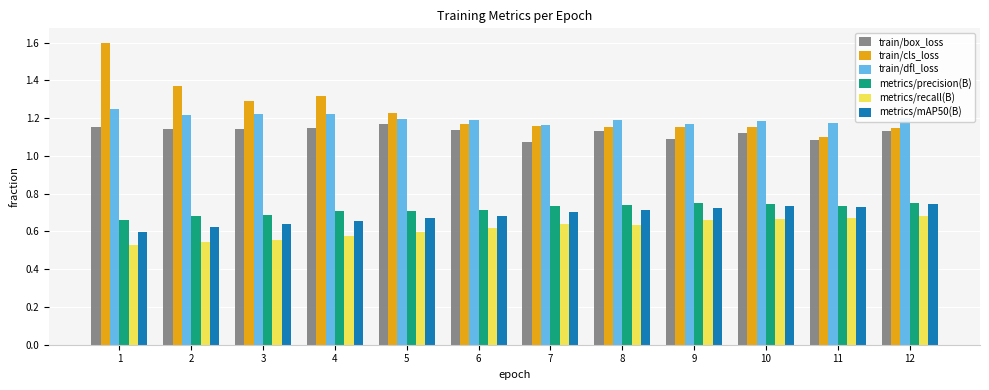

Which series has the widest spread of values?

train/cls_loss